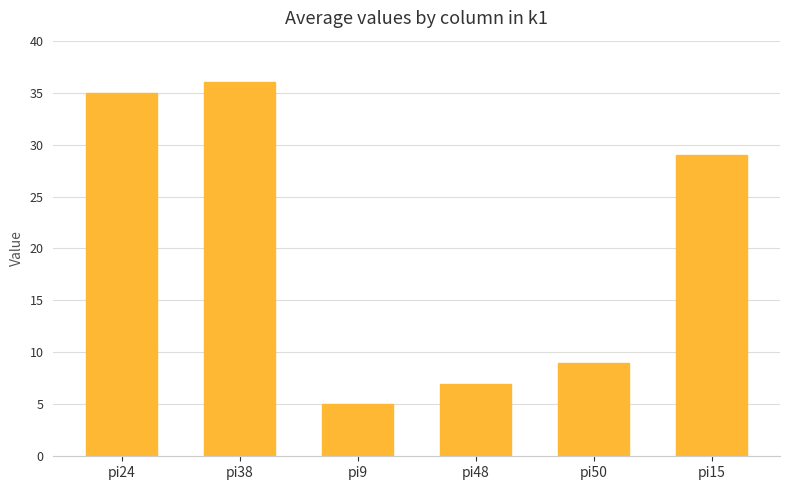

Where does the data first go above 29?

pi24